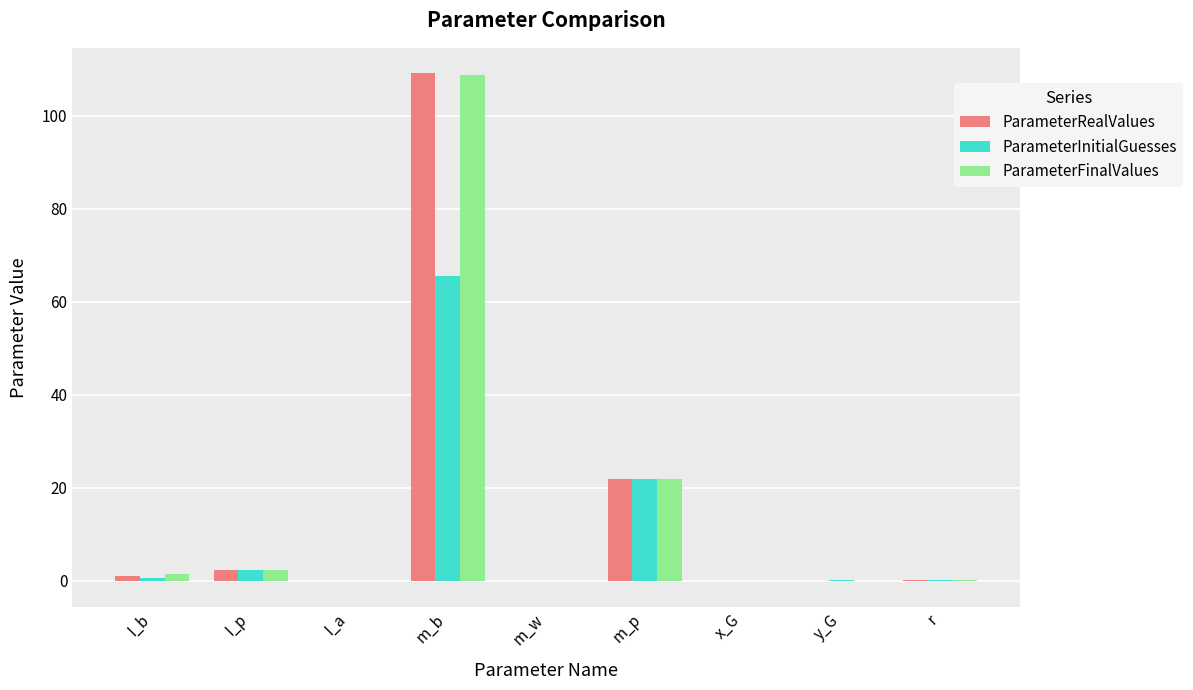

At which label does ParameterInitialGuesses reach its peak?

m_b